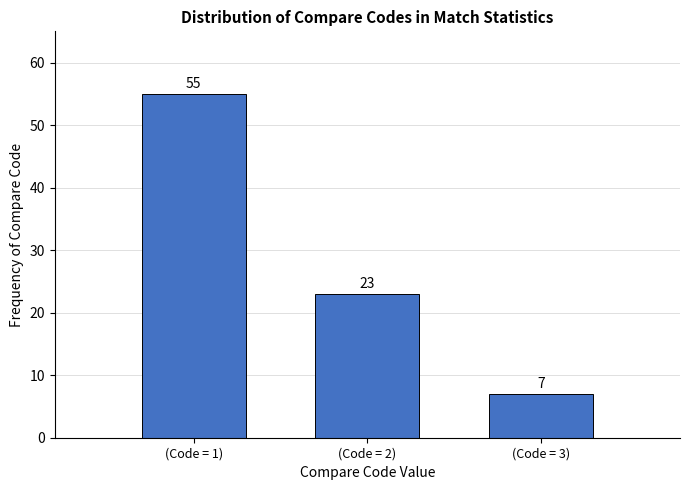

Reading right to left, what are all the values shown in this chart?

7	23	55